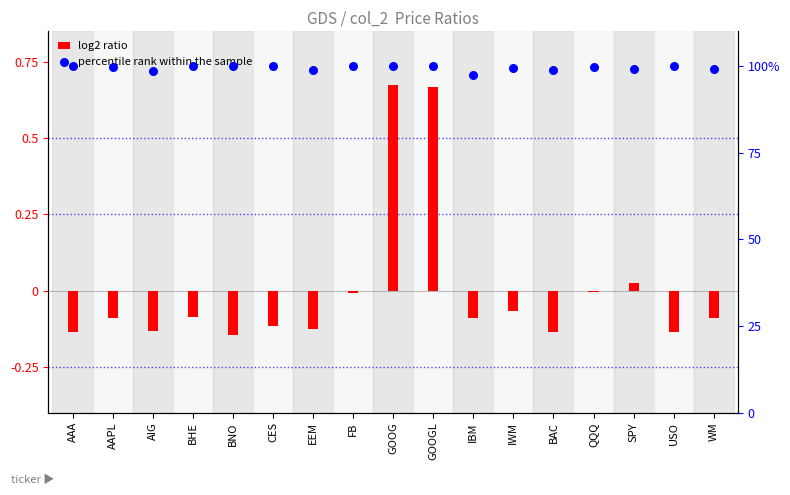

Which series reaches the maximum Y coordinate?

percentile rank within the sample